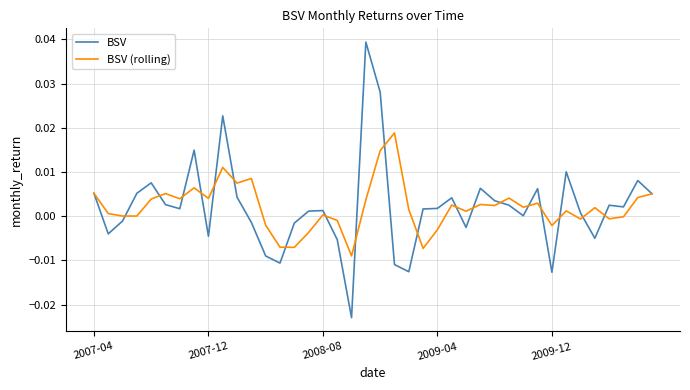

Count the number of categories in the chart.

40